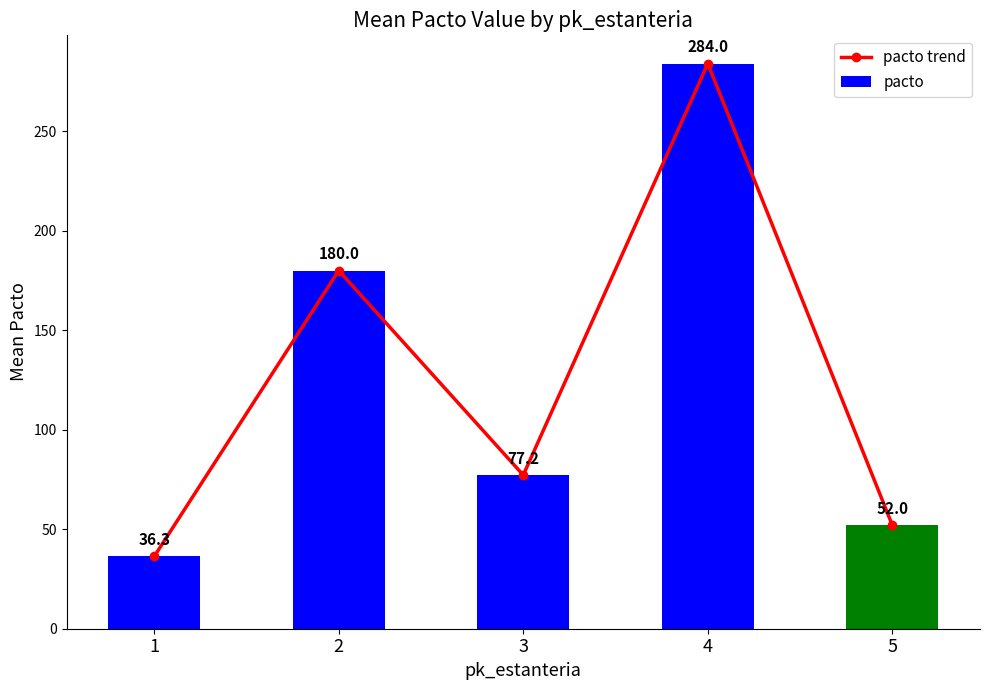

Between 1 and 3, which series saw the biggest shift?

pacto trend